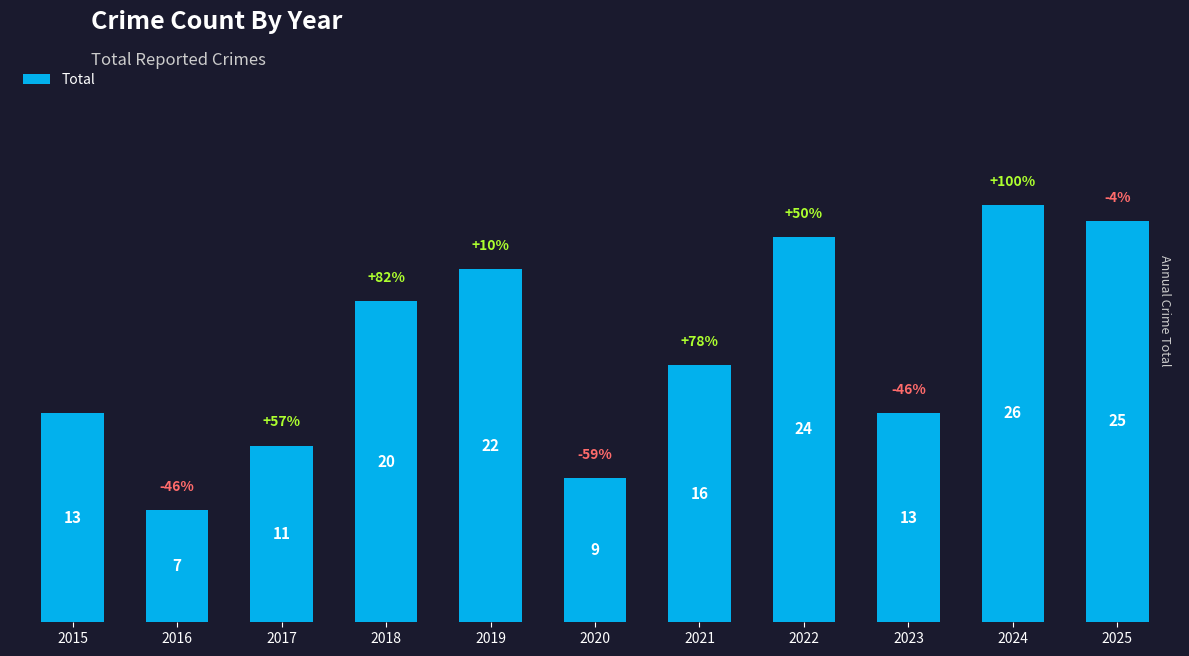

What is the difference between the second highest and minimum values?

18